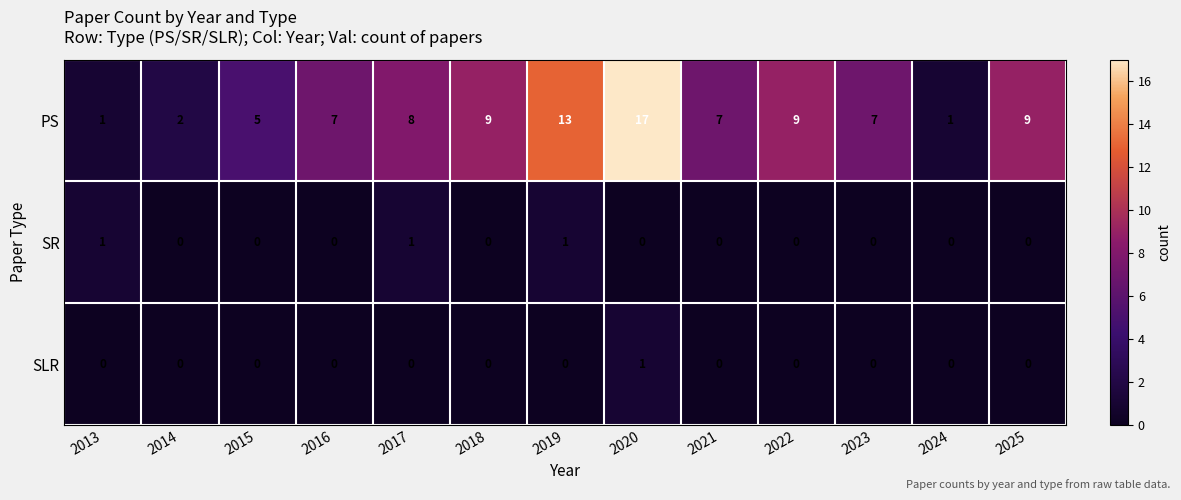

What is the difference between the PS values at 2019 and 2014?

11